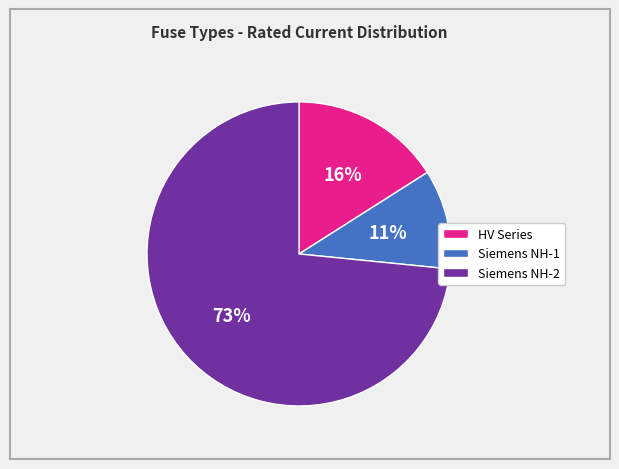

To the nearest percent, what is the average slice percentage?

33%